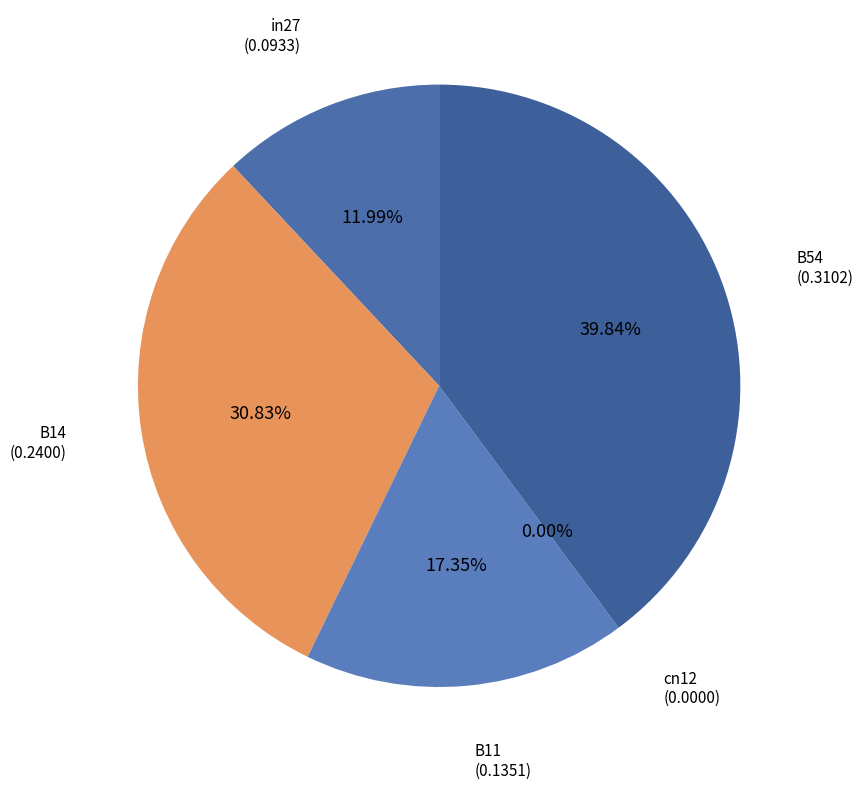

Is it true that in27 is 2% of the pie?

False